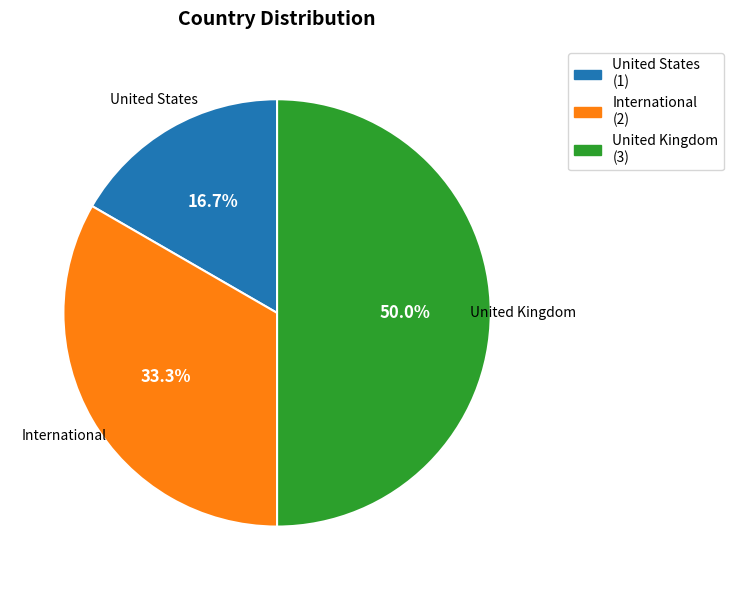

Does International account for over 50% of the chart?

No